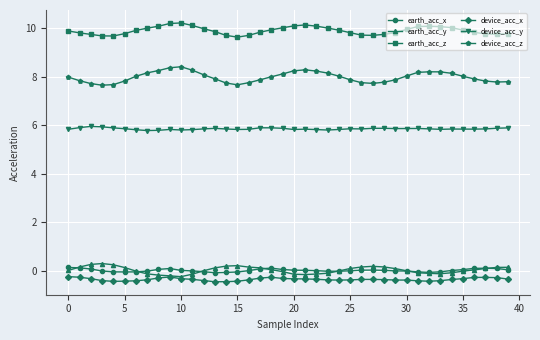

Which series has the widest spread of values?

device_acc_z